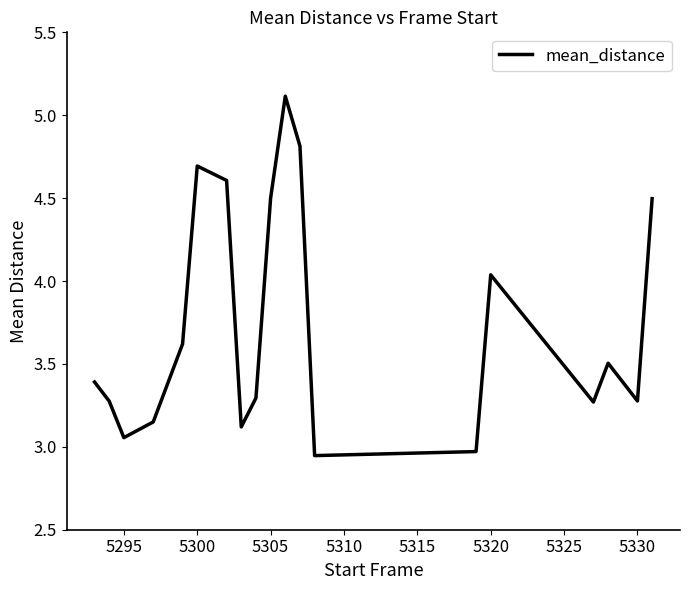

What is the maximum value shown in the chart?

5.1